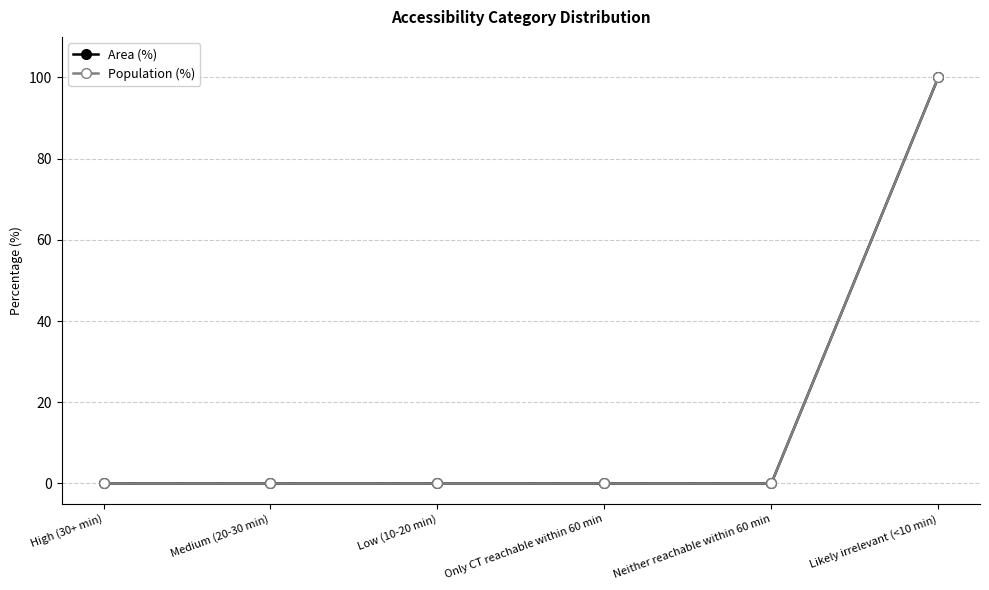

Where is Area (%) nearest to the value 50?

High (30+ min)